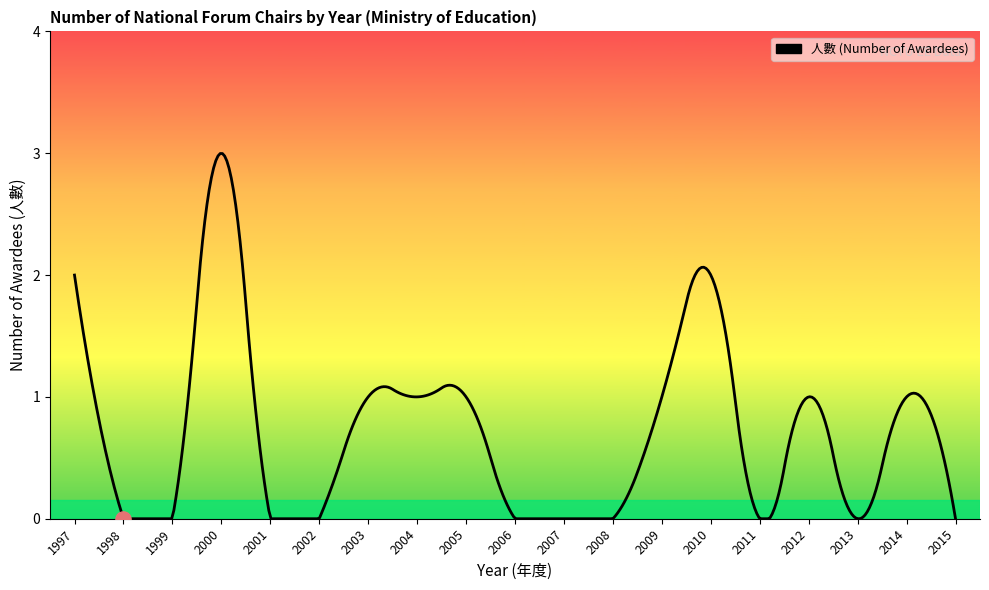

What is the change in value from 1997 to 2004?

-1